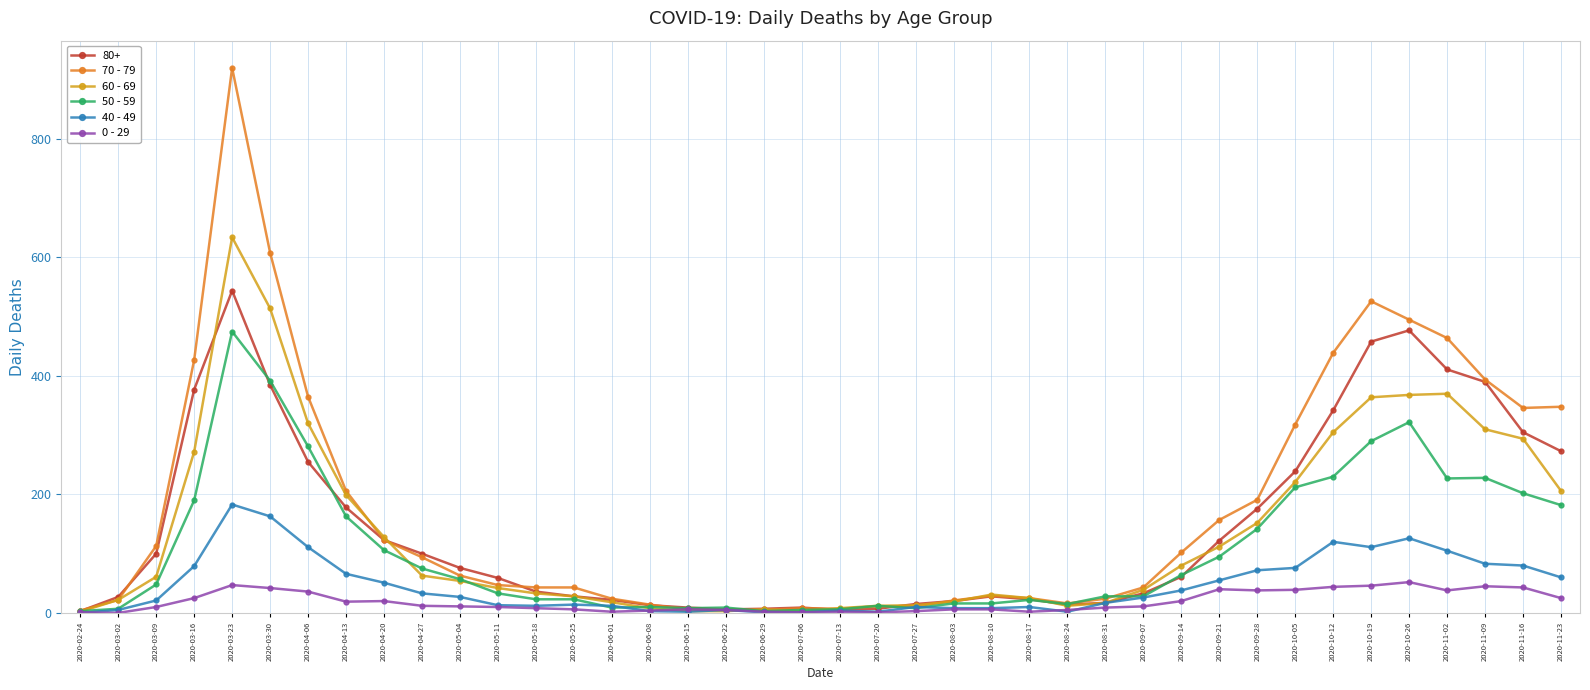

What is the total value across all series at 2020-08-17?

107